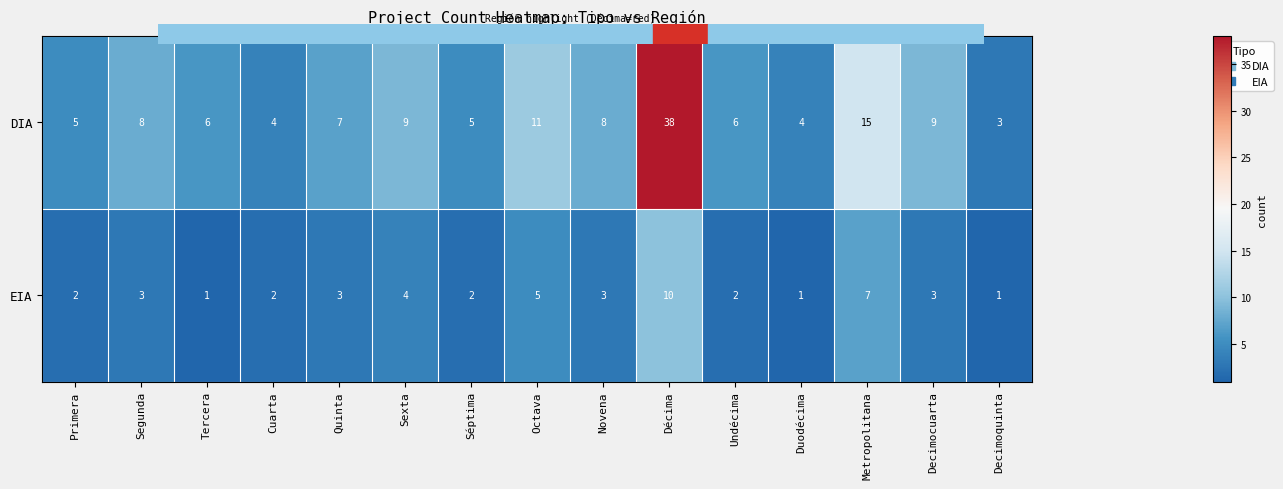

What is the maximum value shown in the chart?

38